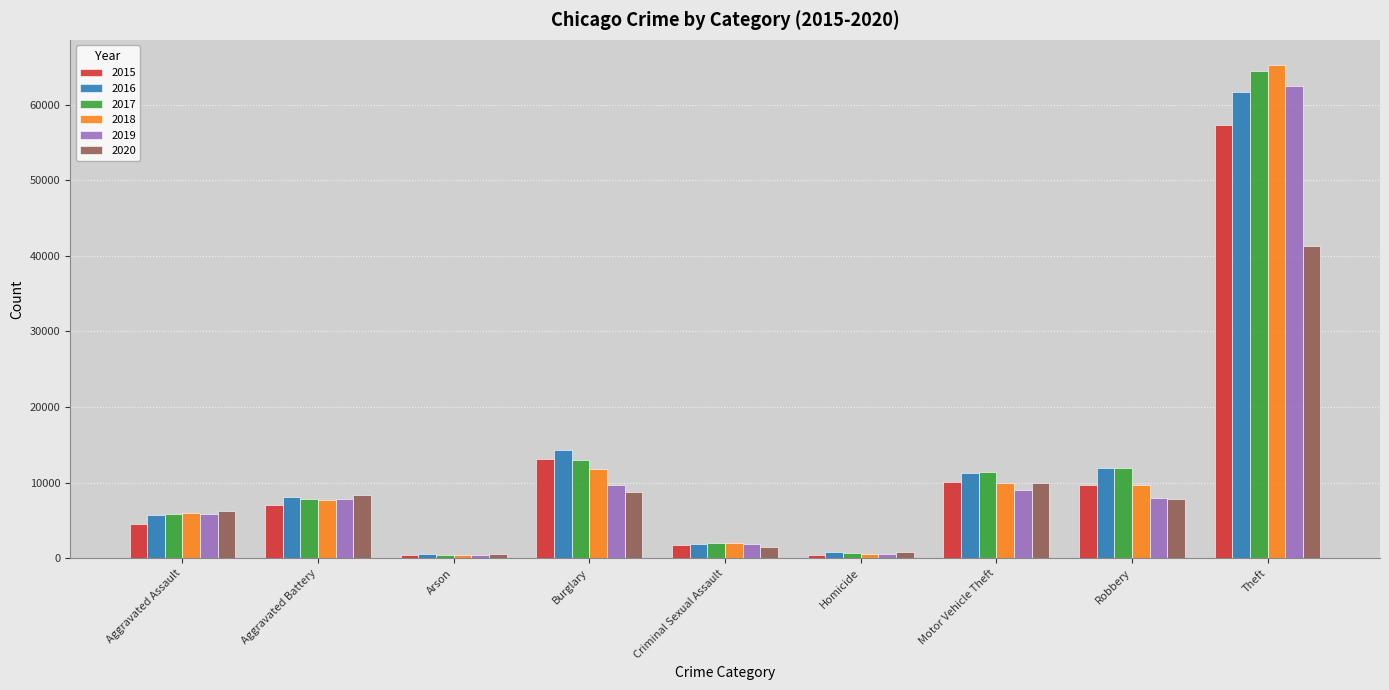

What is the value of the 2016 bar at the 2nd from the left?

8085